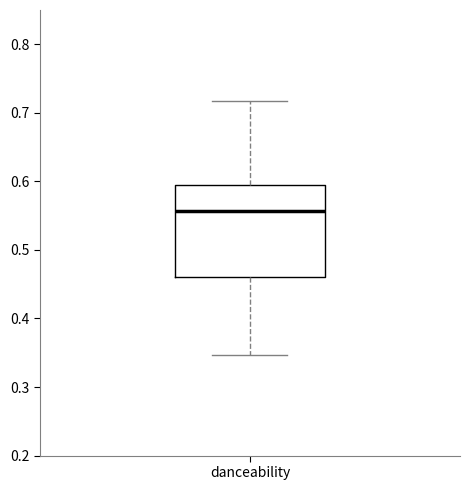

Transcribe this box plot: give where the median line is, the range the box spans, and where the two whiskers end, as read against the y-axis. The values are not printed on the chart, so give them approximately, as read against the axis.

median 0.56, box 0.46 to 0.59, whiskers 0.35 to 0.72